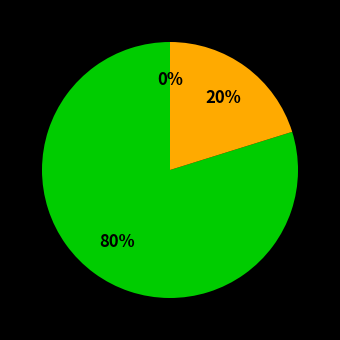

Do 0 and 79.40897611208342 together represent more than half of the pie?

Yes